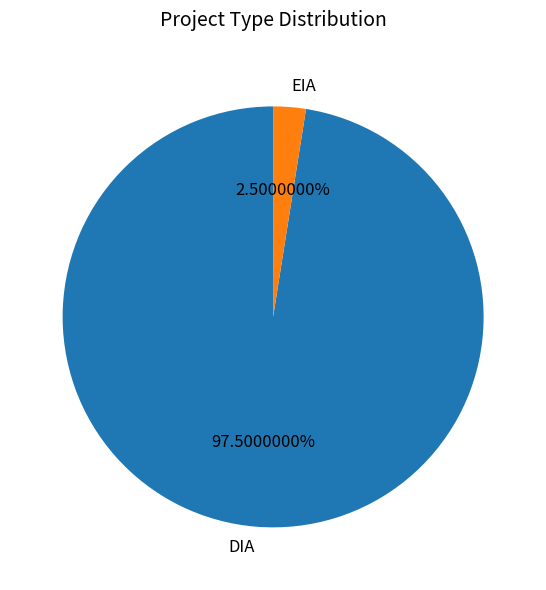

Is EIA the majority of the pie?

No